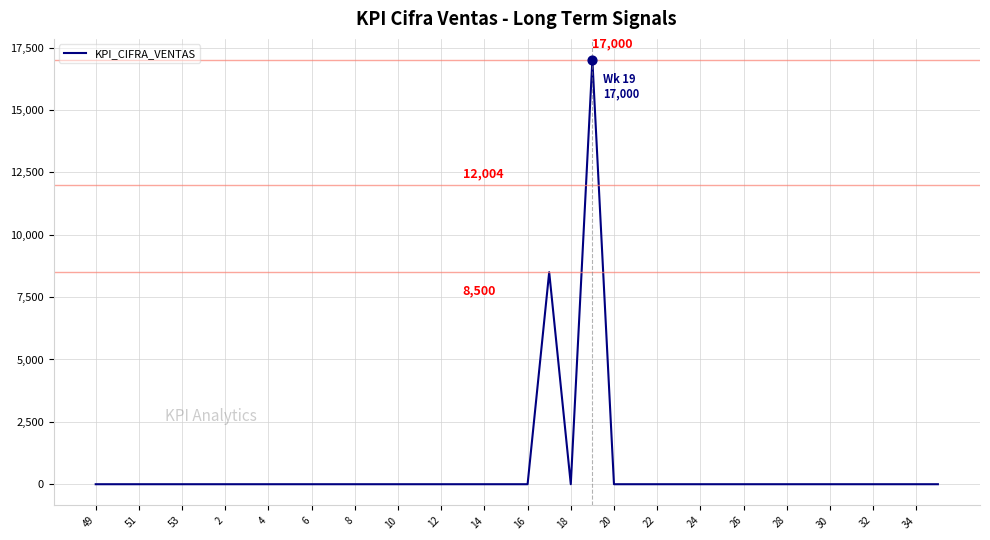

What is the greatest value displayed?

17000